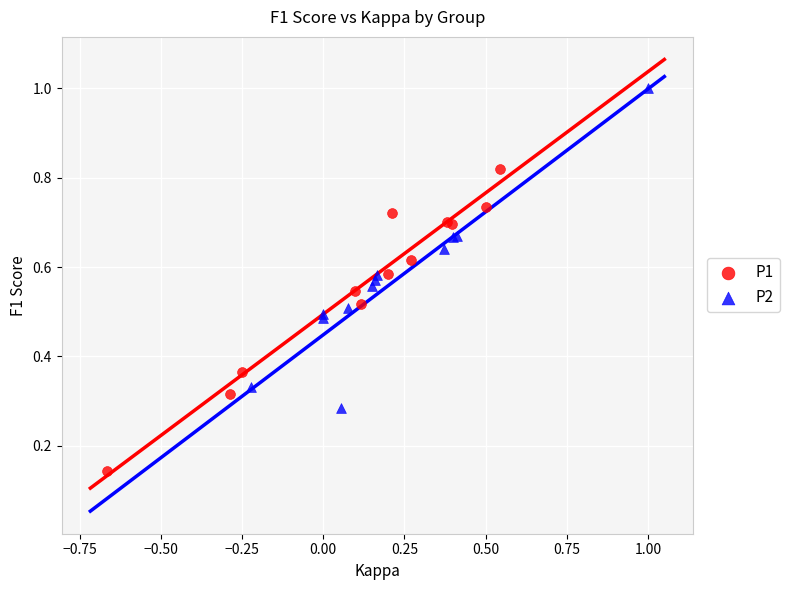

Which series contains the highest Y value?

P2